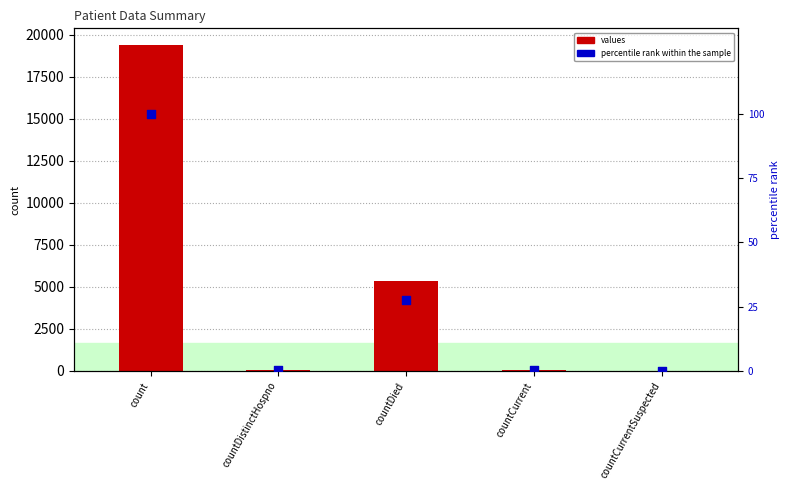

At which category is the sum across all series the highest?

count